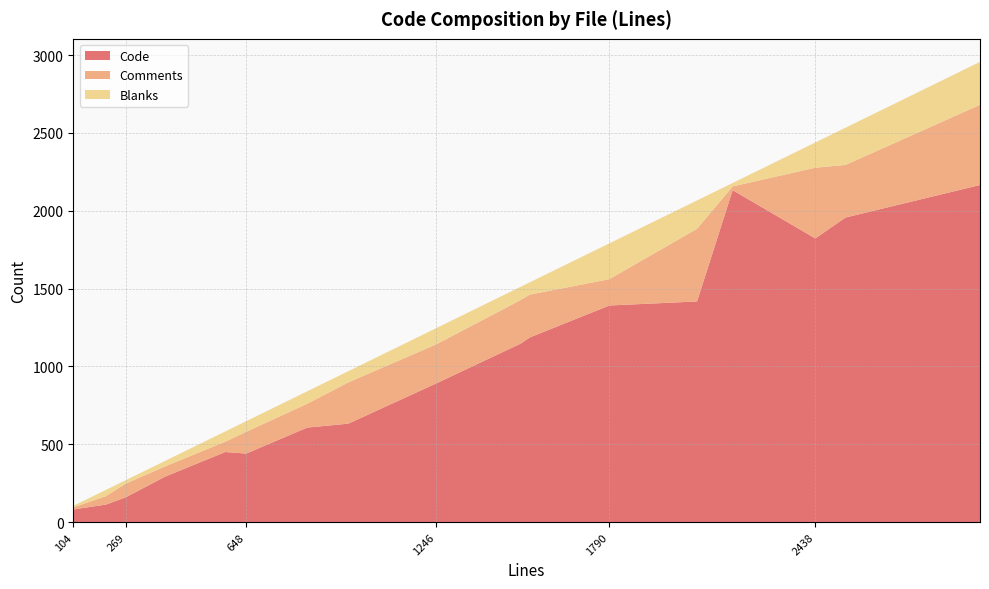

The Code series shows 76 at 104. True or false?

True